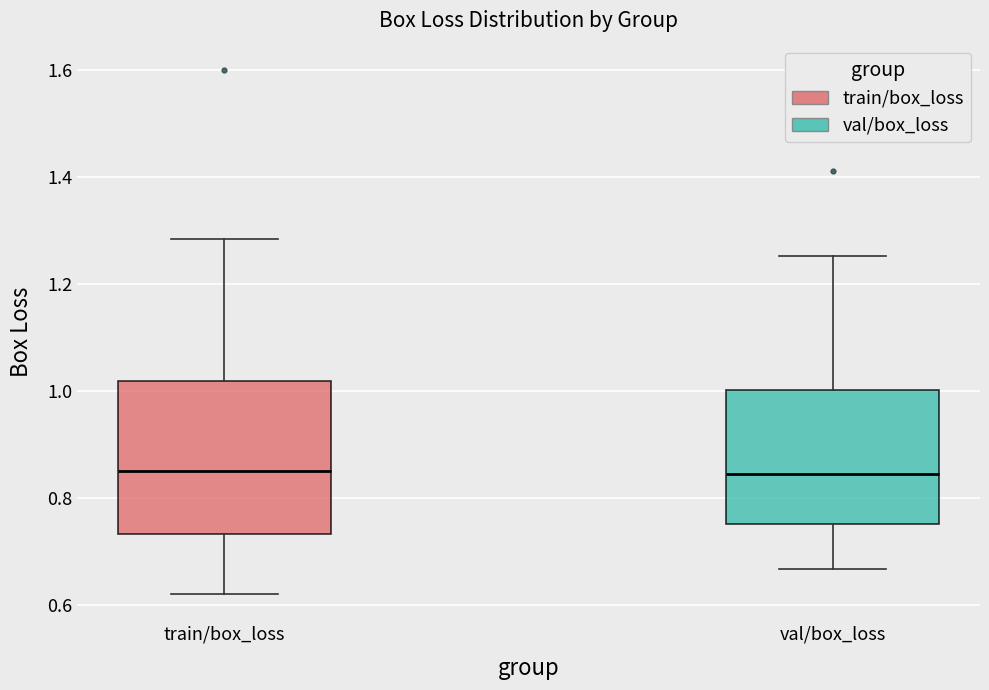

Reading left to right, read every box against the y-axis: the position of its median line, the range the box covers, and the ends of its whiskers. The values are not printed on the chart, so give them approximately, as read against the axis.

train/box_loss: median 0.86, box 0.74 to 1.02, whiskers 0.62 to 1.28
val/box_loss: median 0.84, box 0.76 to 1.00, whiskers 0.66 to 1.26